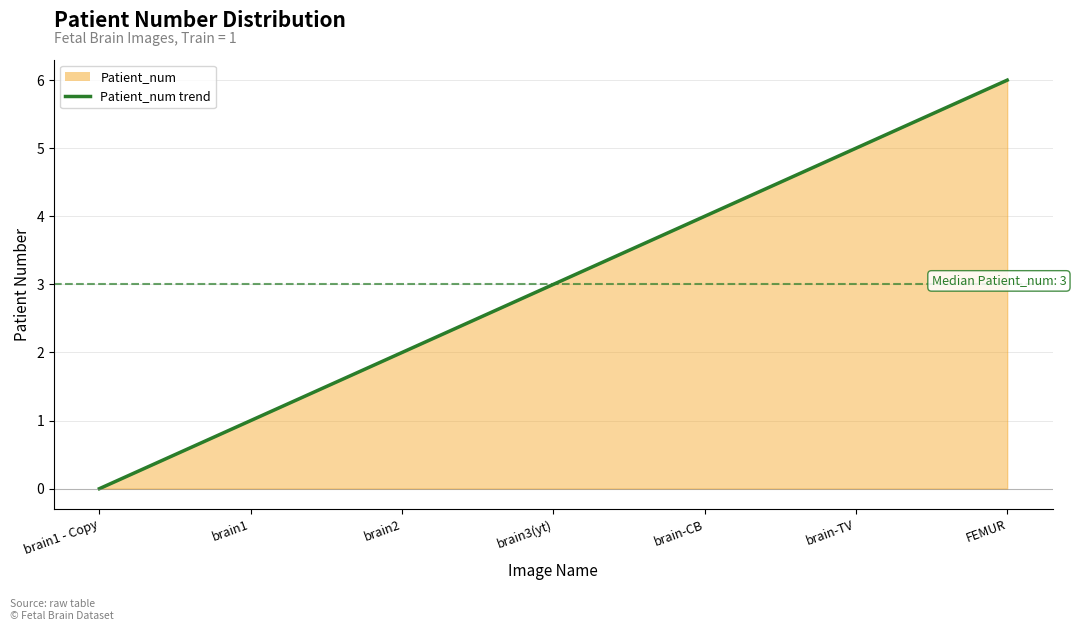

True or false: the data has more than 2 interior local peaks.

False